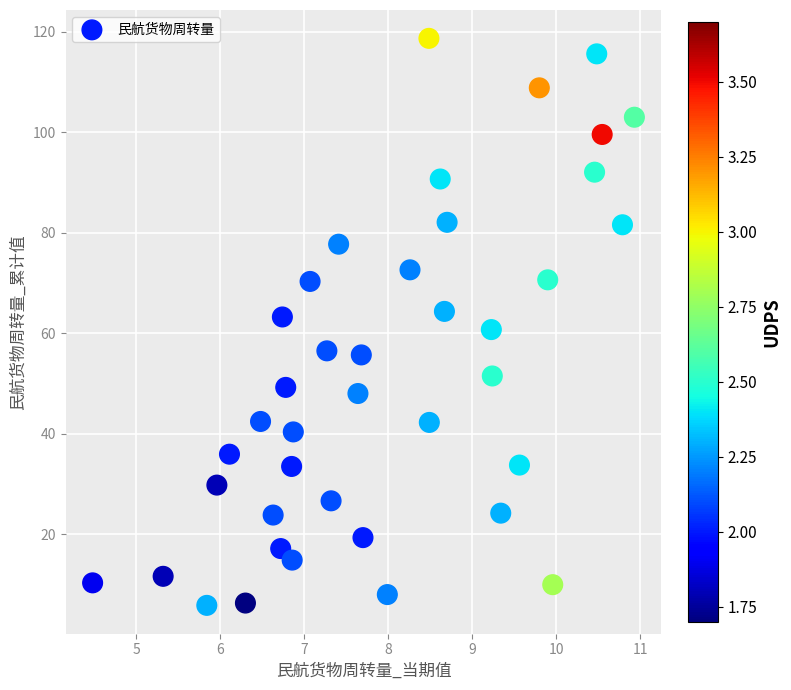

What is the range of X values (max minus min)?

6.5